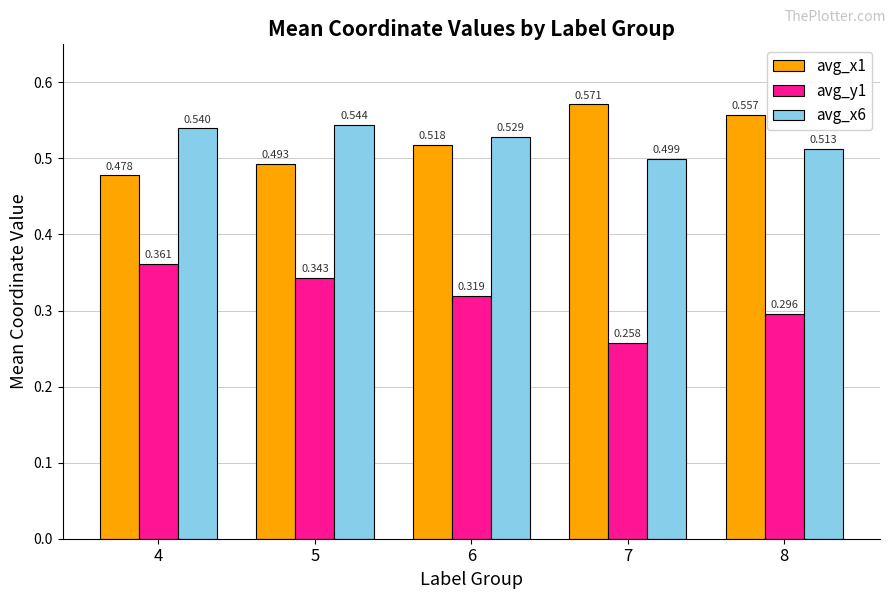

What are all the series names shown in the legend?

avg_x1, avg_y1, avg_x6